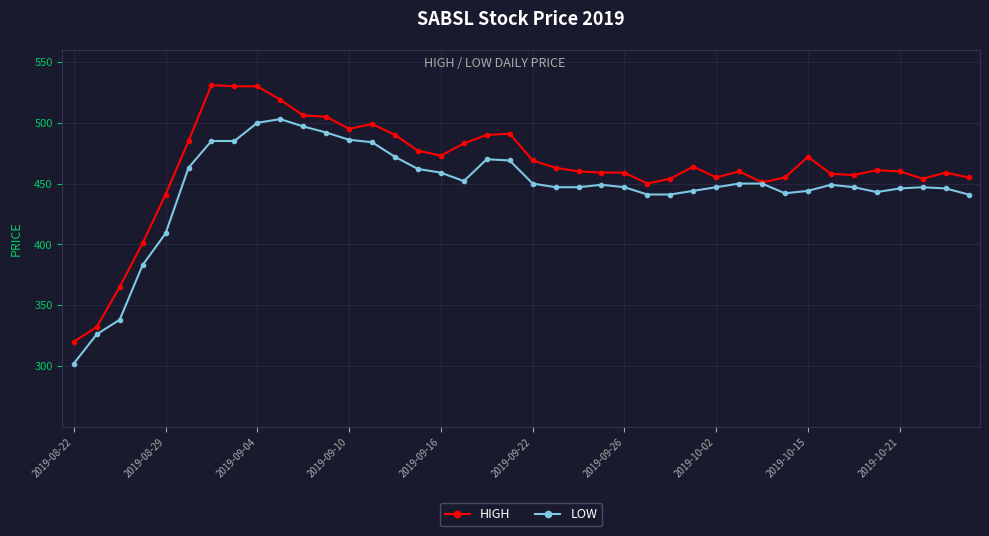

What is the value of the LOW point at the 19th from the left?

470